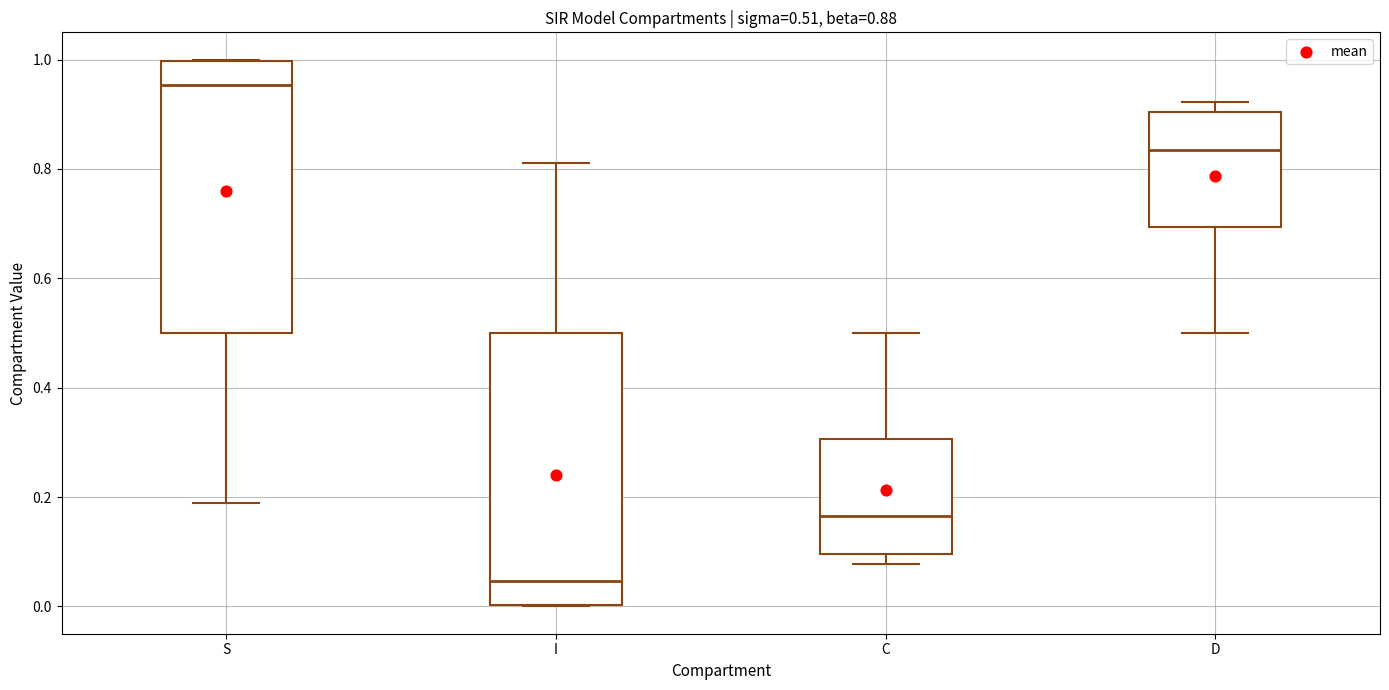

Which box's median line is the lowest?

I